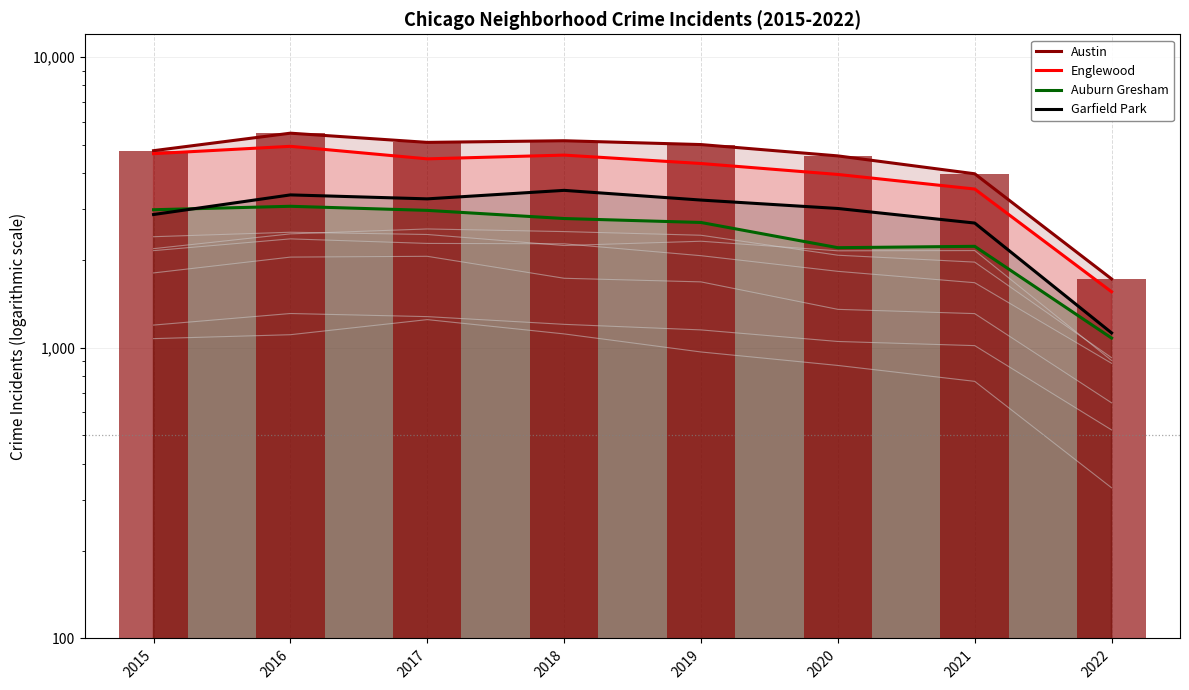

Is the value of Englewood at 2015 greater than the value of Auburn Gresham at 2015?

Yes